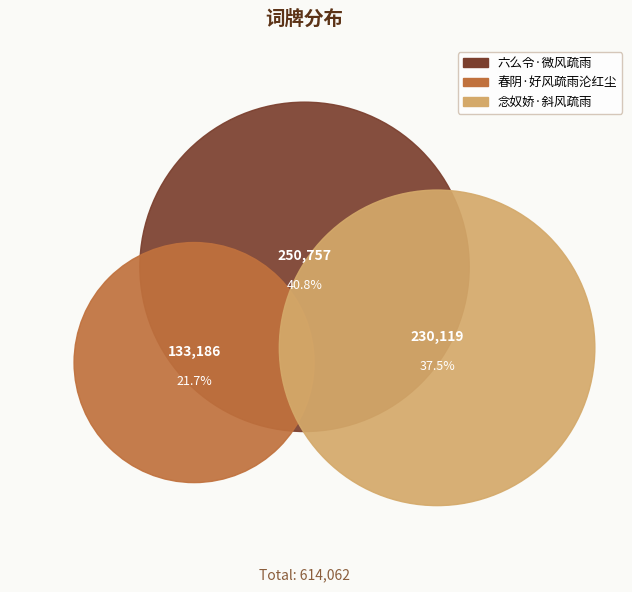

Is it true that 念奴娇·斜风疏雨 is 32% of the pie?

False